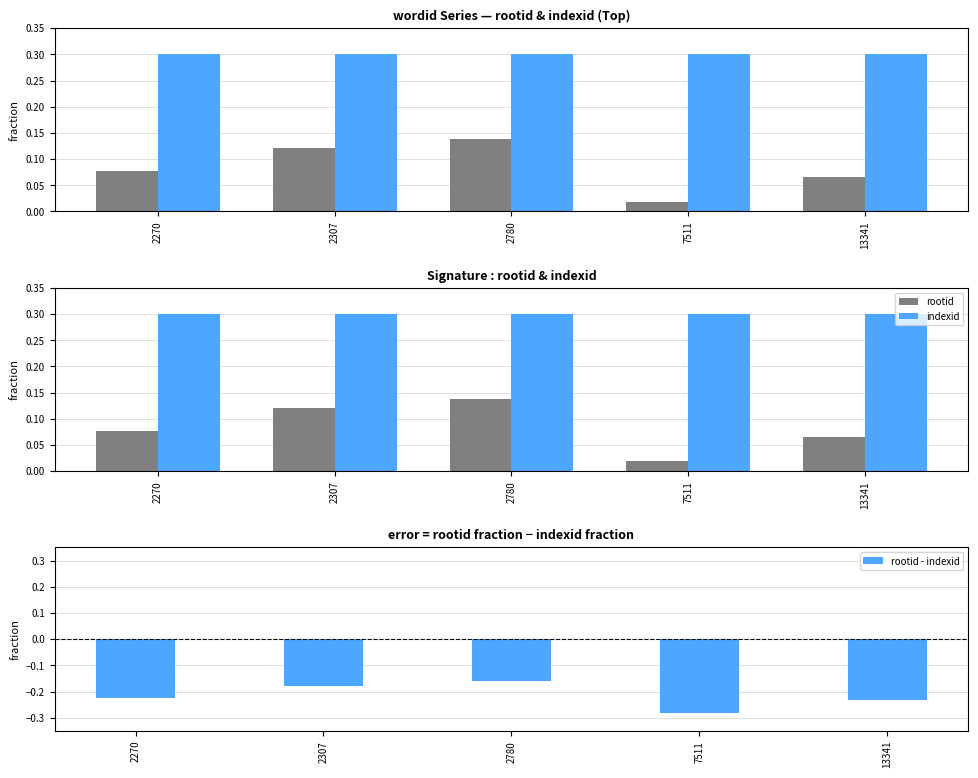

What value does the rootid series have at 2307?

0.1